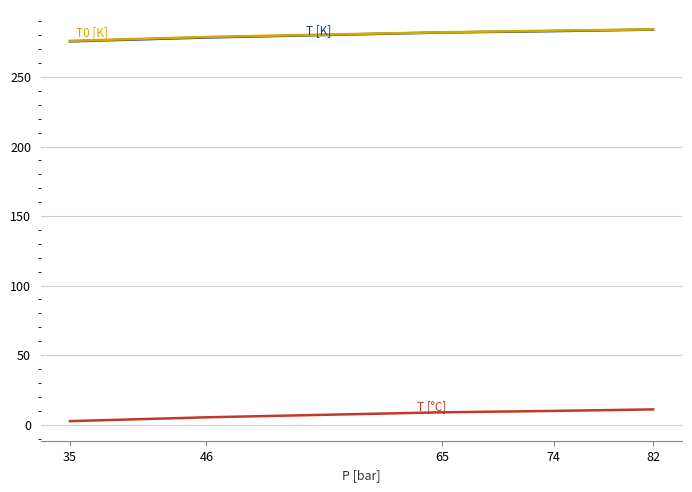

What is the difference between the highest and lowest values at 65?

273.3